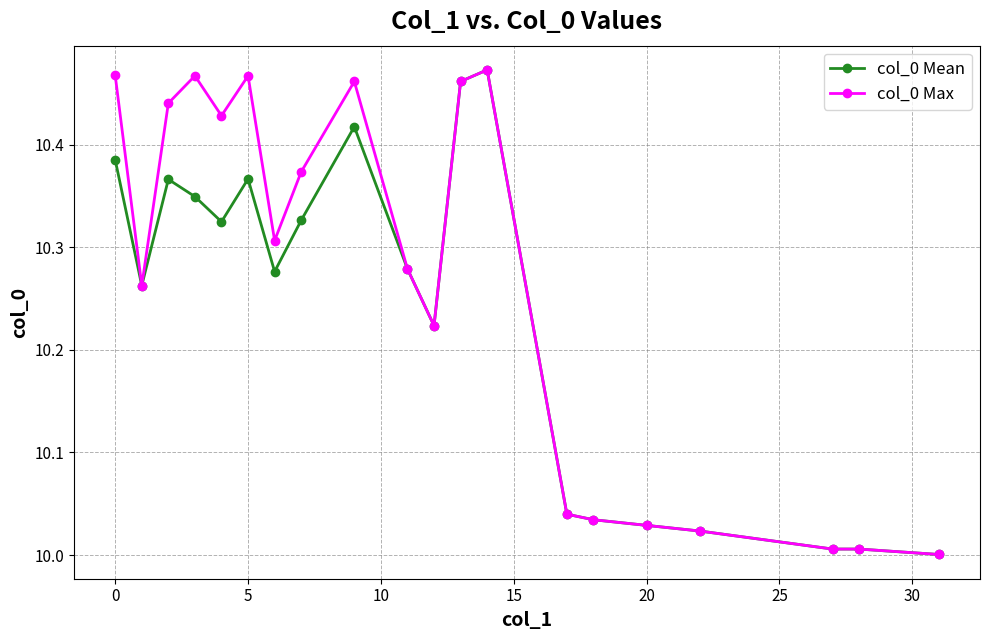

Which series has the largest total across all categories?

col_0 Max